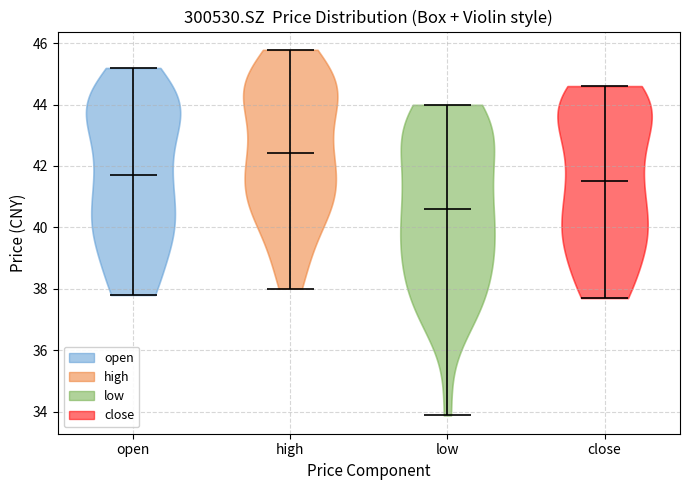

Reading left to right, read every violin against the y-axis: where its median line is, and the lowest and highest points it reaches. The values are not printed on the chart, so give them approximately, as read against the axis.

open: median line 41.8, lowest point 37.8, highest point 45.2
high: median line 42.4, lowest point 38.0, highest point 45.8
low: median line 40.6, lowest point 33.8, highest point 44.0
close: median line 41.6, lowest point 37.8, highest point 44.6